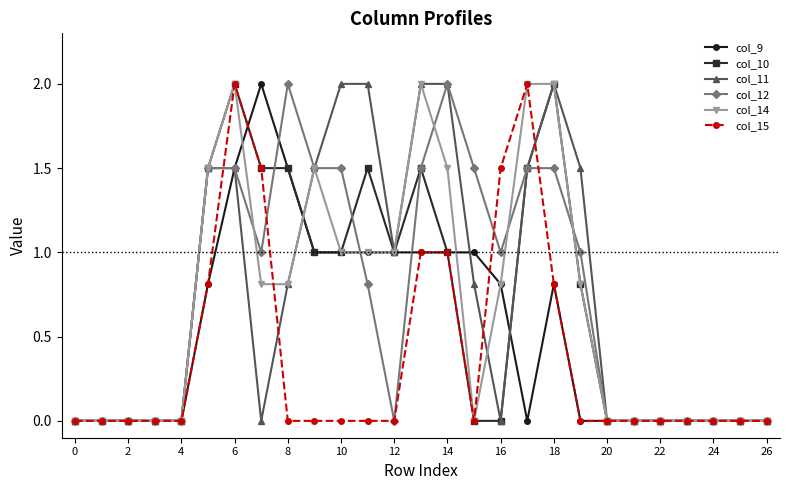

True or false: col_12 has more than 1 interior local peaks.

True